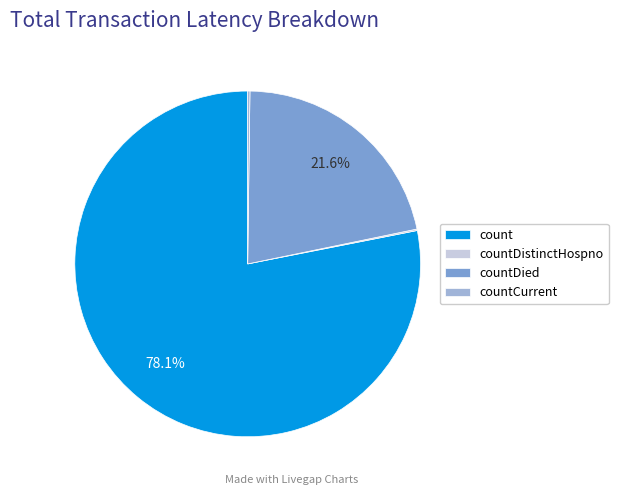

Which slice is the largest?

count